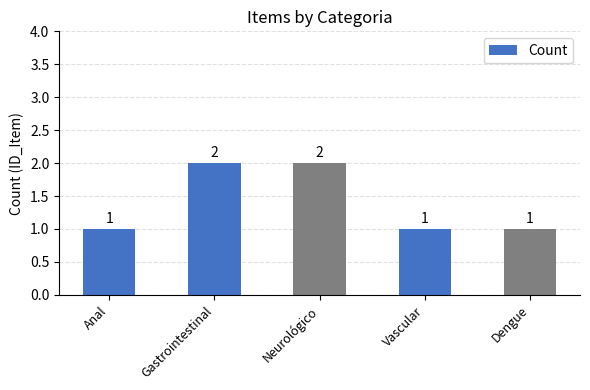

What is the difference between the second highest and minimum values?

1